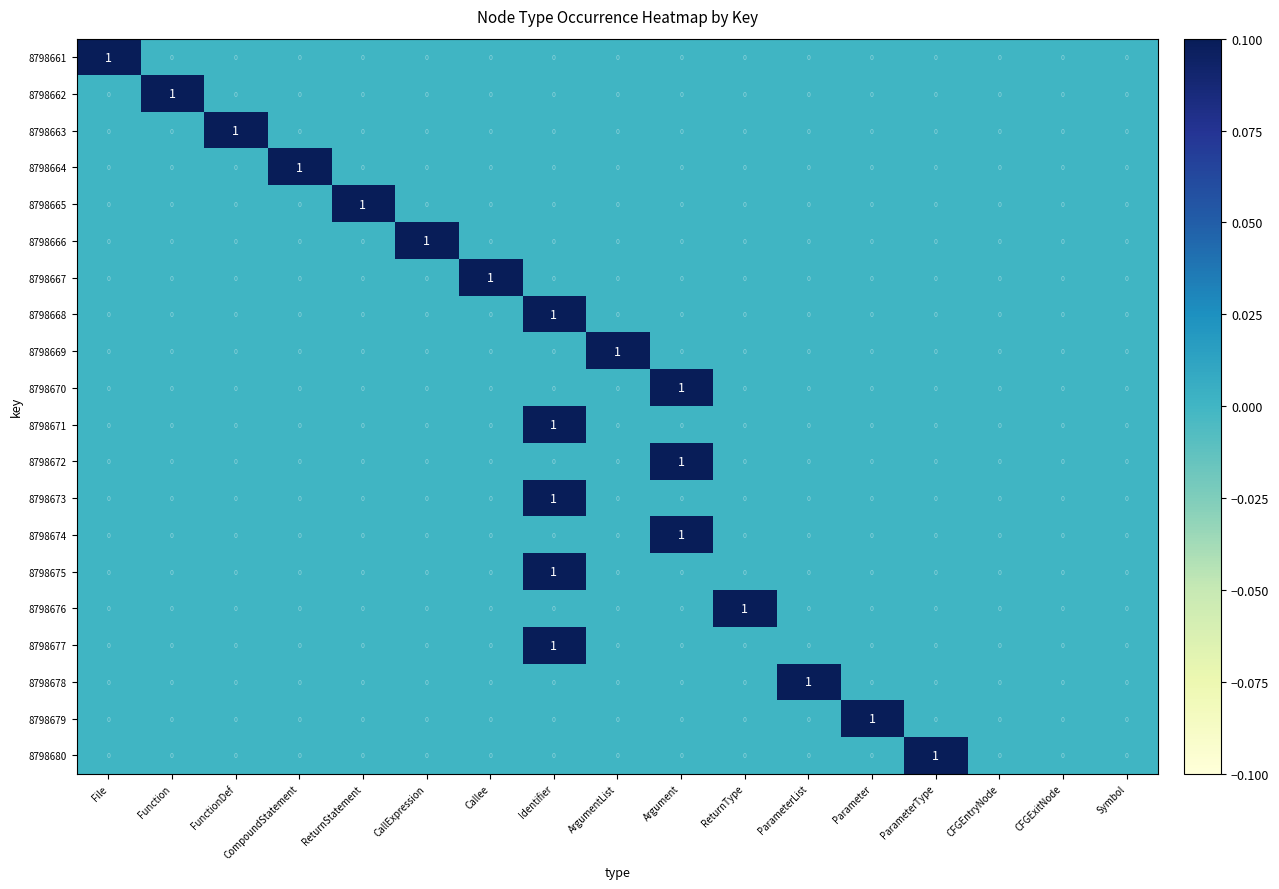

At which category is the sum across all series the highest?

Identifier